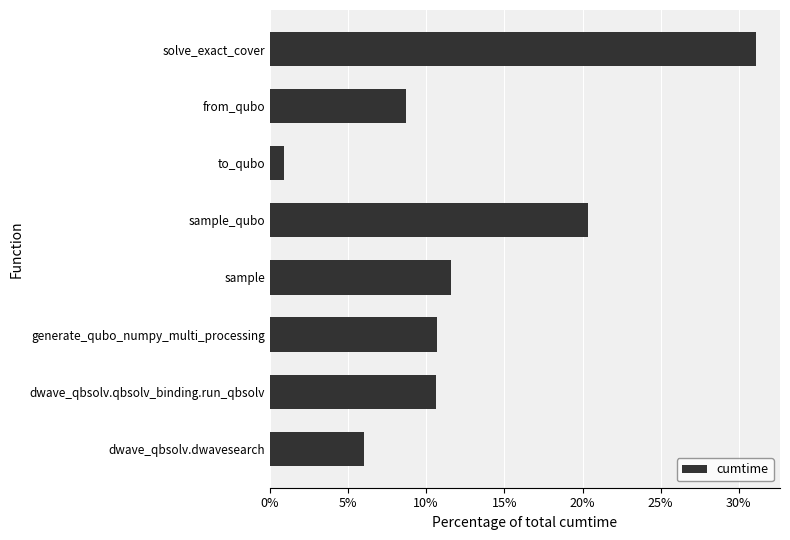

Is it true that the value at dwave_qbsolv.dwavesearch is 6.0?

True